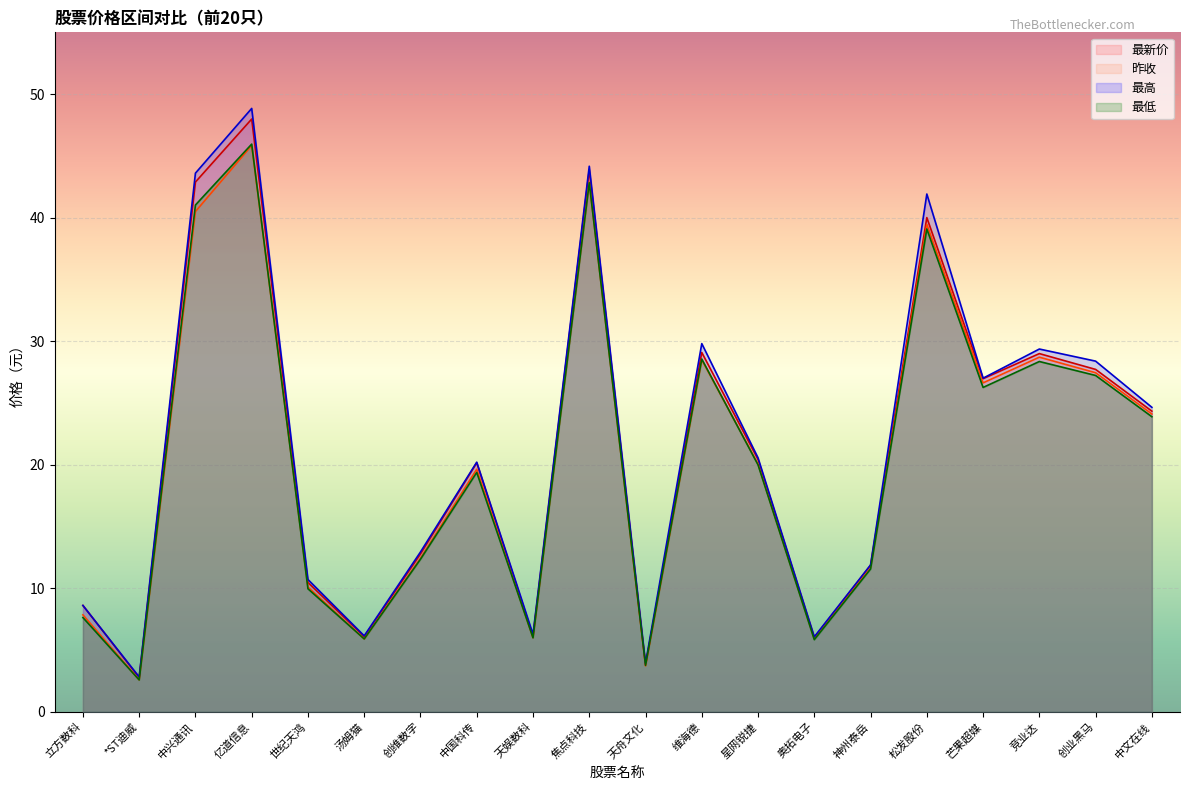

What is the label of the 1st point from the left?

立方数科